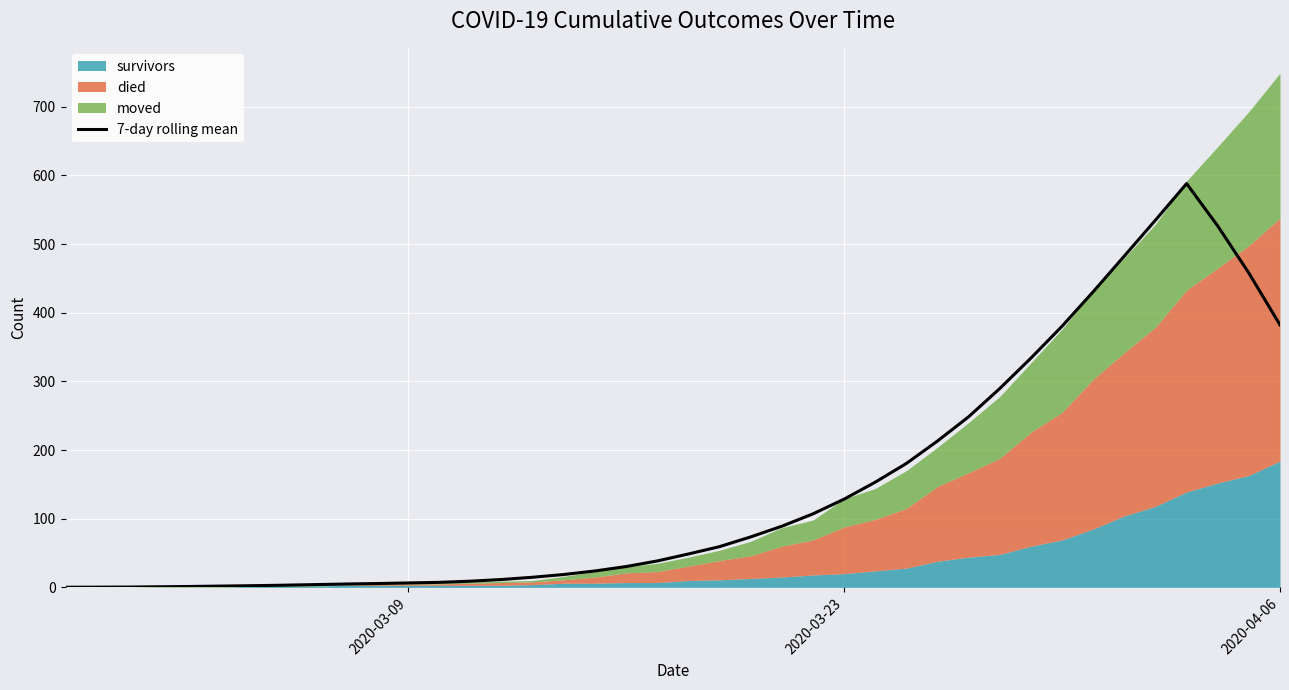

What is the highest value of the 7-day rolling mean series?

588.1